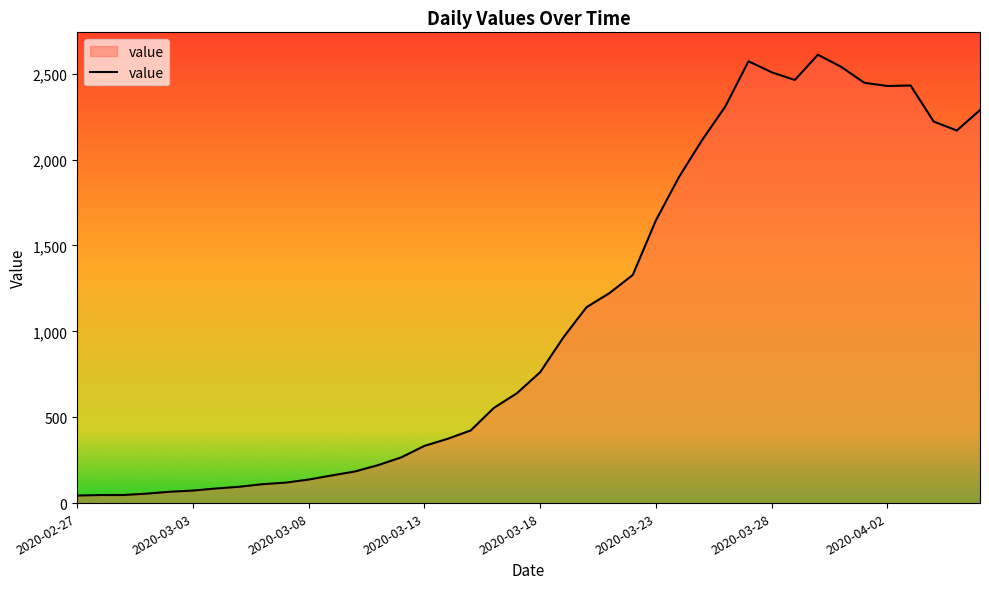

What is the maximum value shown in the chart?

2610